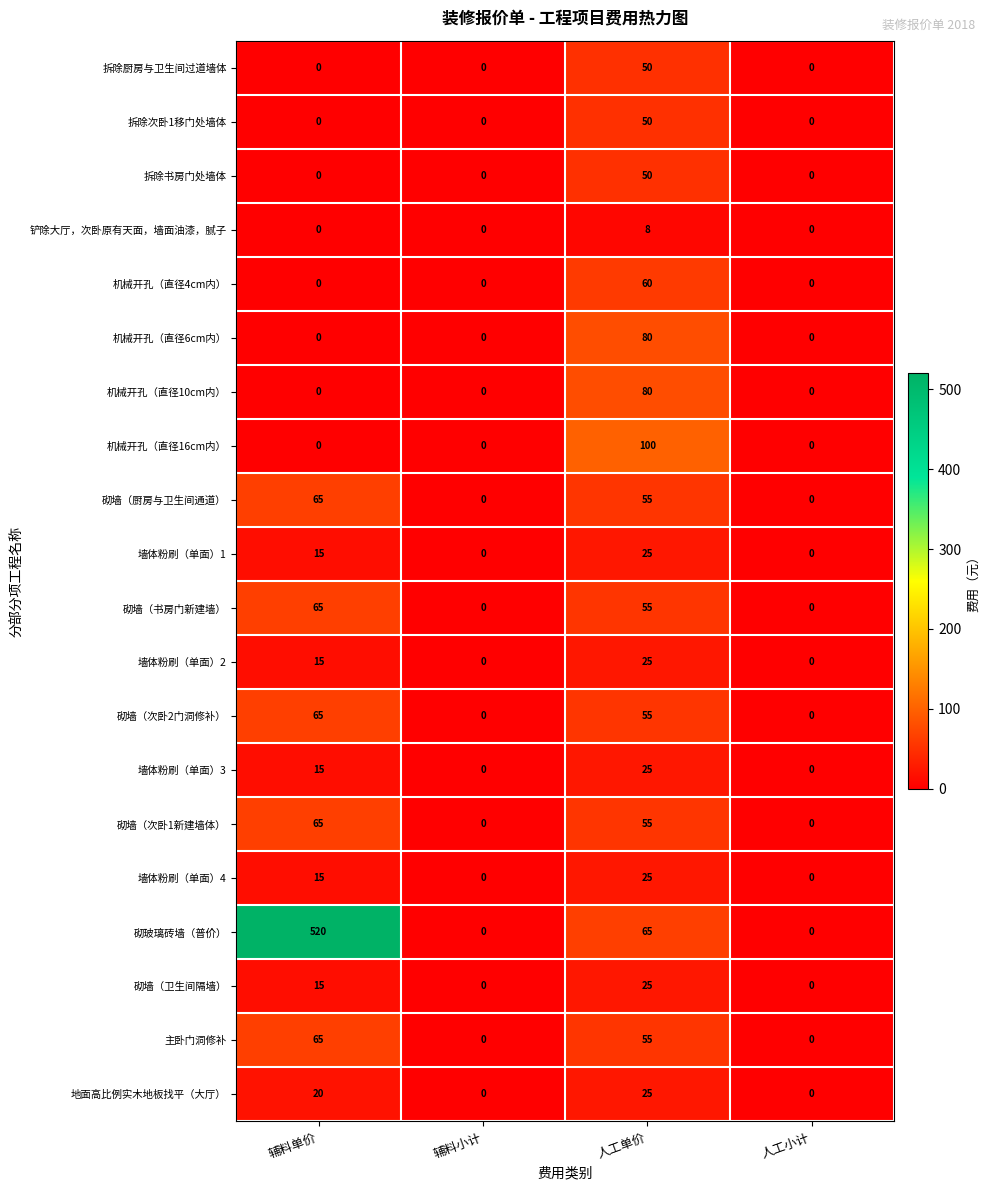

At which label does 拆除厨房与卫生间过道墙体 reach its peak?

人工单价